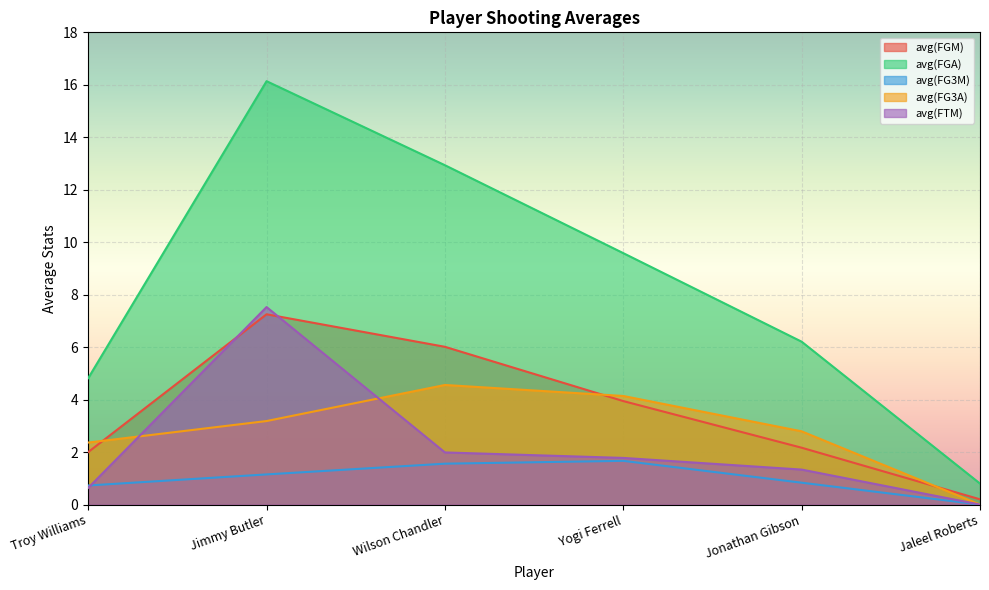

How many values in the avg(FG3A) series exceed 3?

3